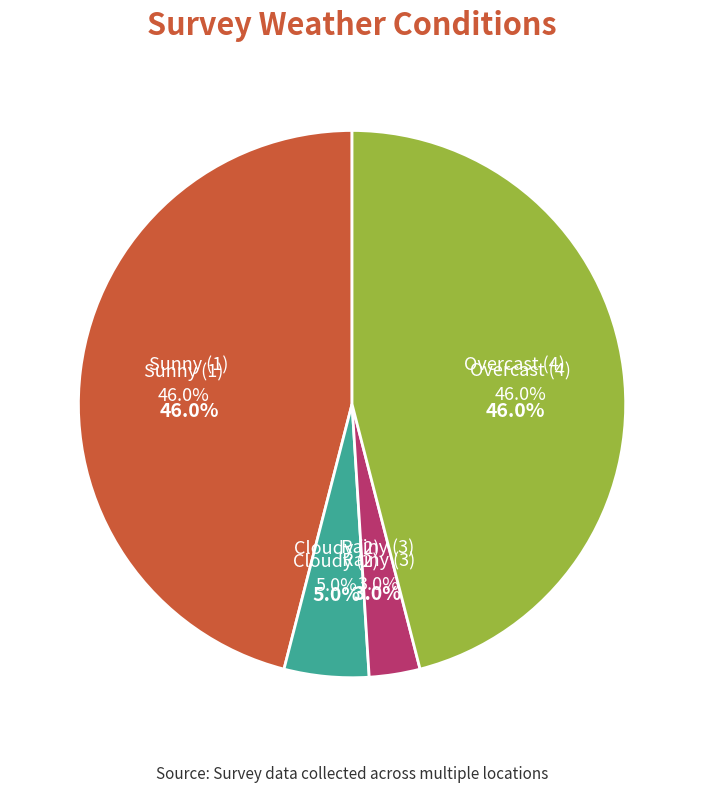

Does 1 represent more than half of the total?

No